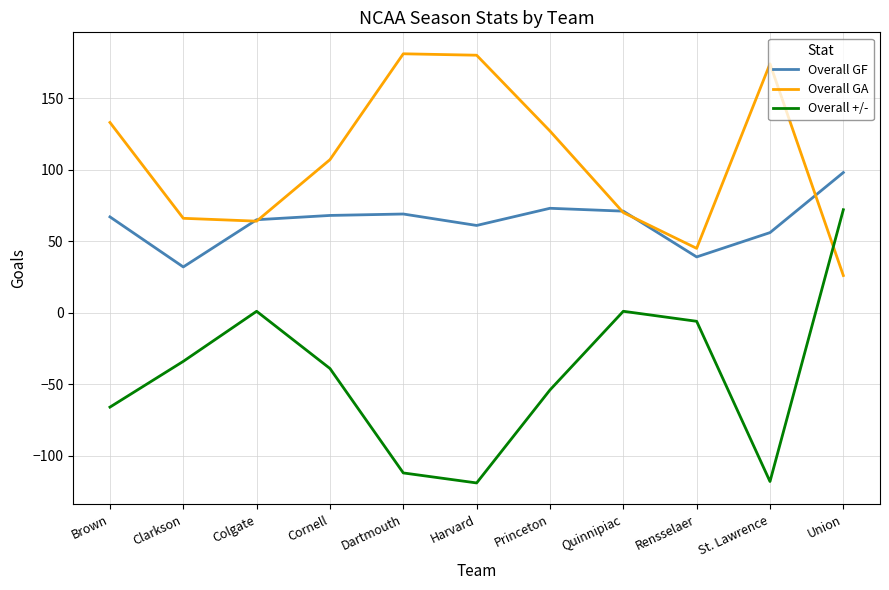

List the series in order of their peak value, highest first.

Overall GA, Overall GF, Overall +/-